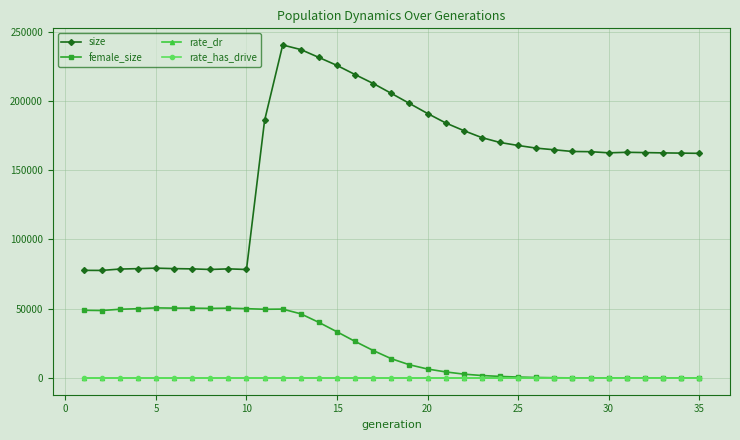

What is the maximum value shown in the chart?

240330.0